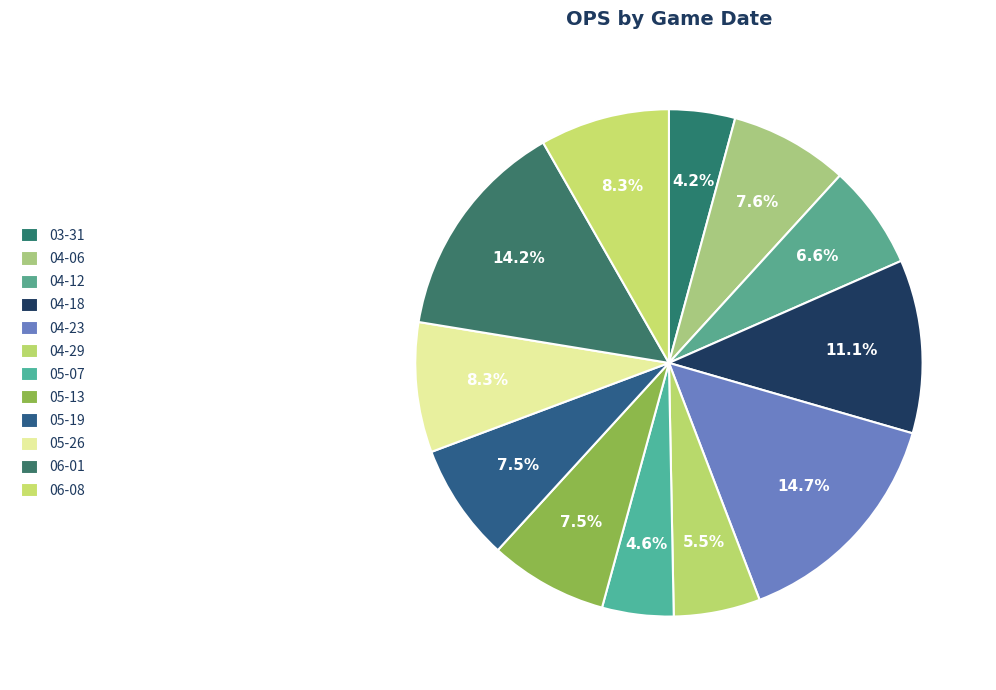

Count the number of slices in the pie.

12